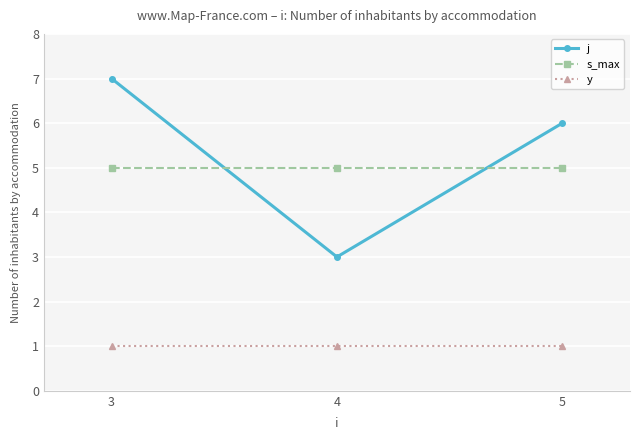

Rank the series at 5 from highest to lowest value.

j, s_max, y